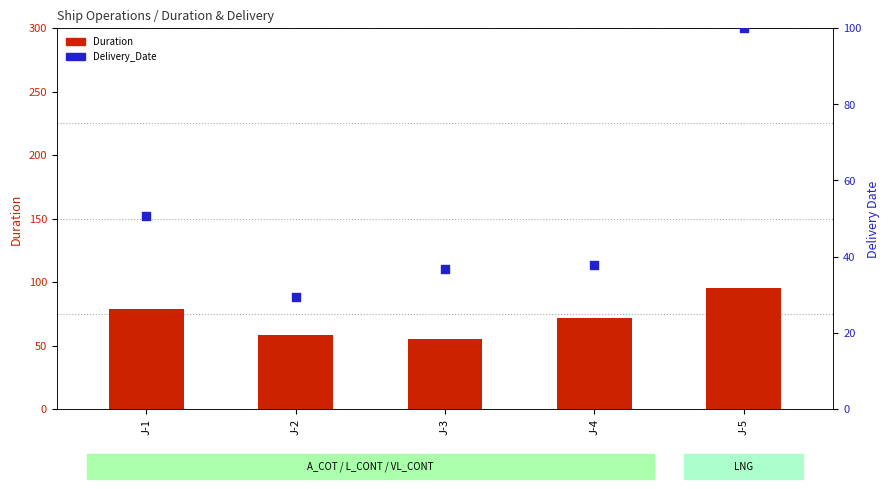

Which series contains the highest Y value?

Delivery_Date